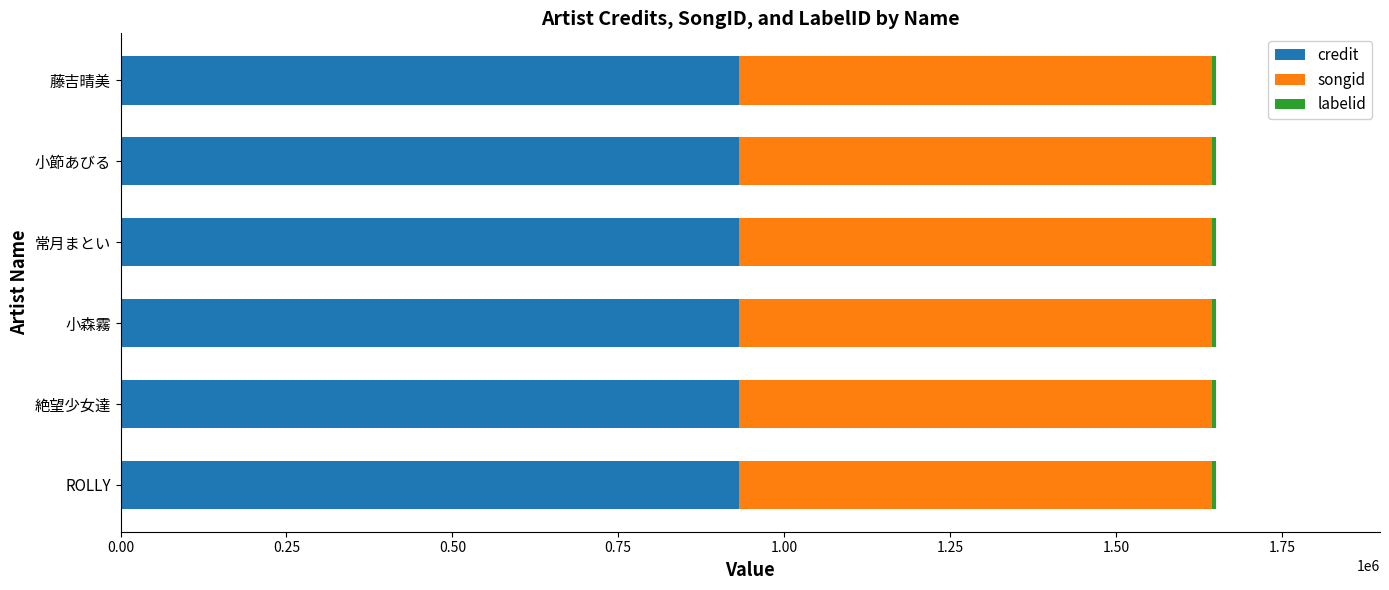

What is the highest value of the credit series?

931439